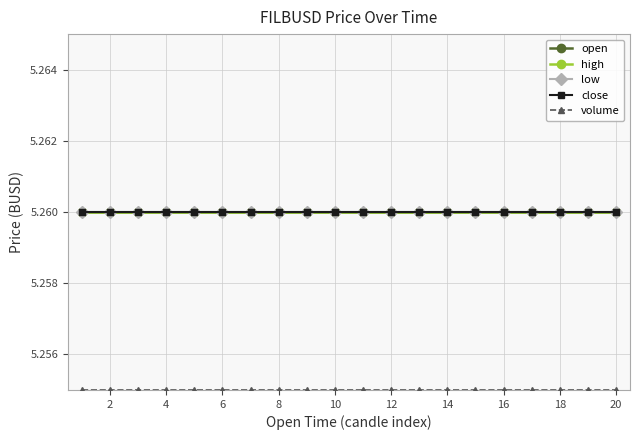

Does the chart have visible grid lines?

Yes